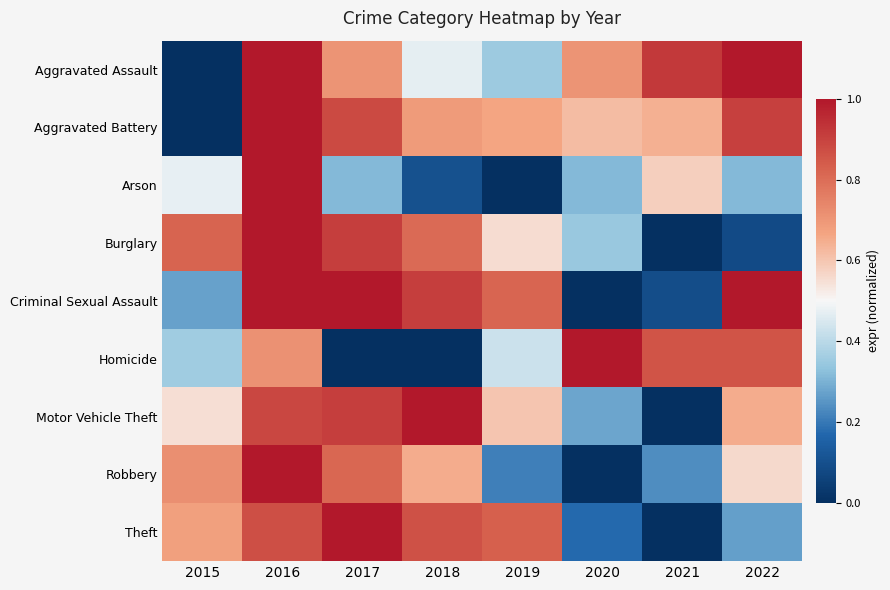

Reading left to right, extract all data points from this chart.

Aggravated Assault: 2015=0.0	2016=1.0	2017=0.7	2018=0.5	2019=0.4	2020=0.7	2021=0.9	2022=1.0
Aggravated Battery: 2015=0.0	2016=1.0	2017=0.9	2018=0.7	2019=0.7	2020=0.6	2021=0.6	2022=0.9
Arson: 2015=0.5	2016=1.0	2017=0.3	2018=0.1	2019=0.0	2020=0.3	2021=0.6	2022=0.3
Burglary: 2015=0.8	2016=1.0	2017=0.9	2018=0.8	2019=0.6	2020=0.3	2021=0.0	2022=0.1
Criminal Sexual Assault: 2015=0.3	2016=1.0	2017=1.0	2018=0.9	2019=0.8	2020=0.0	2021=0.1	2022=1.0
Homicide: 2015=0.4	2016=0.7	2017=0.0	2018=0.0	2019=0.4	2020=1.0	2021=0.9	2022=0.9
Motor Vehicle Theft: 2015=0.6	2016=0.9	2017=0.9	2018=1.0	2019=0.6	2020=0.3	2021=0.0	2022=0.7
Robbery: 2015=0.7	2016=1.0	2017=0.8	2018=0.7	2019=0.2	2020=0.0	2021=0.2	2022=0.6
Theft: 2015=0.7	2016=0.9	2017=1.0	2018=0.9	2019=0.8	2020=0.2	2021=0.0	2022=0.3